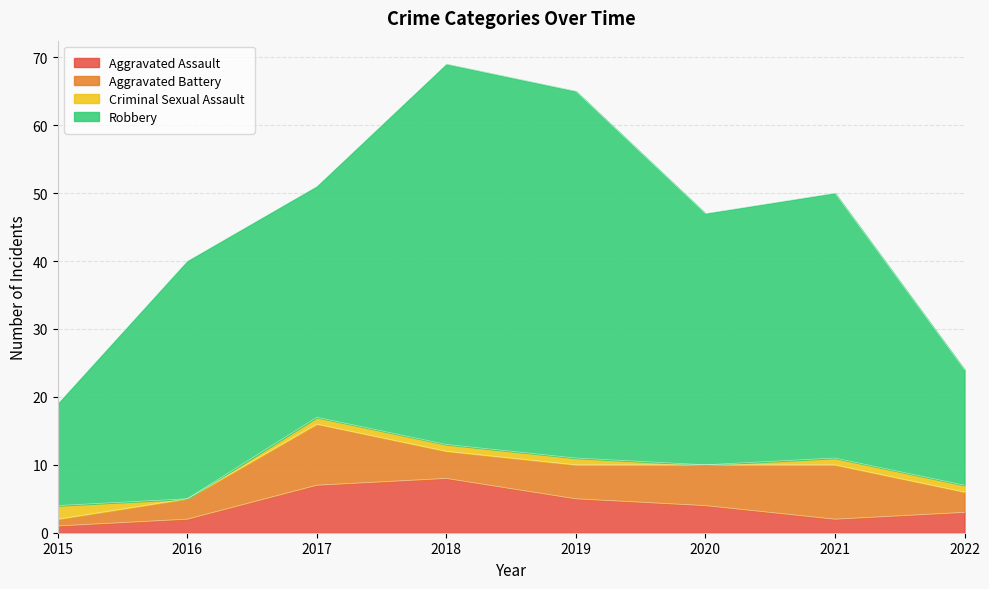

Count the number of categories in the chart.

8